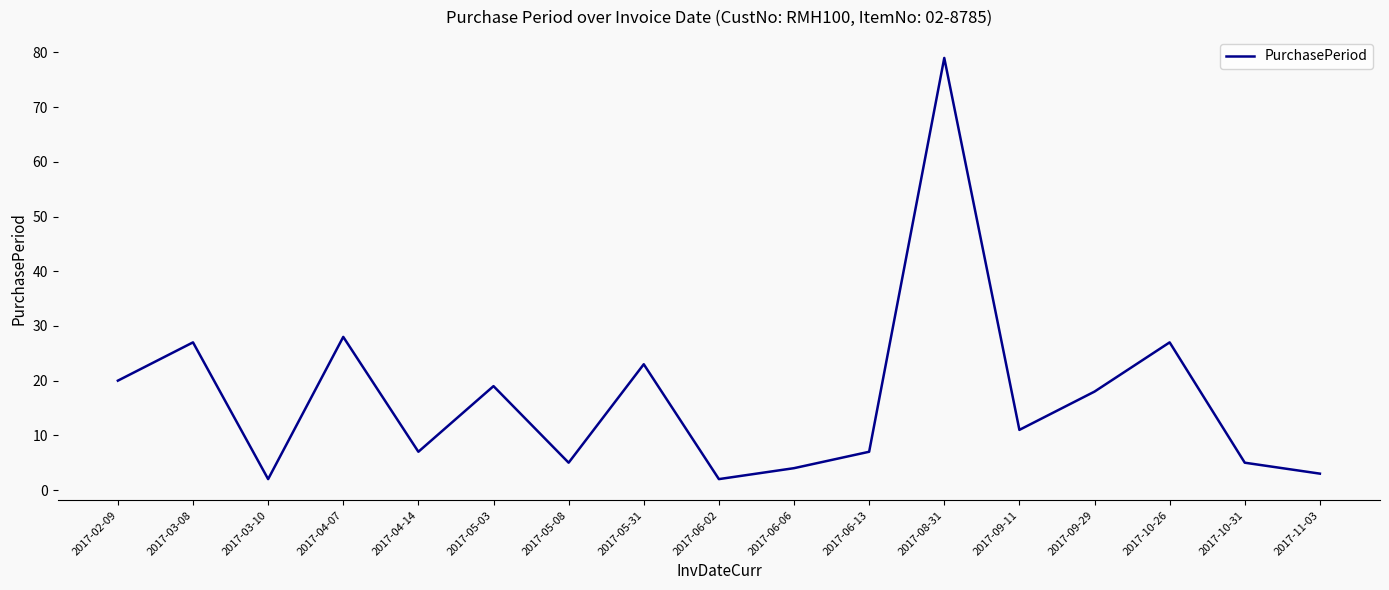

Approximately how many times larger is the value at 2017-10-26 compared to 2017-05-31?

1.2